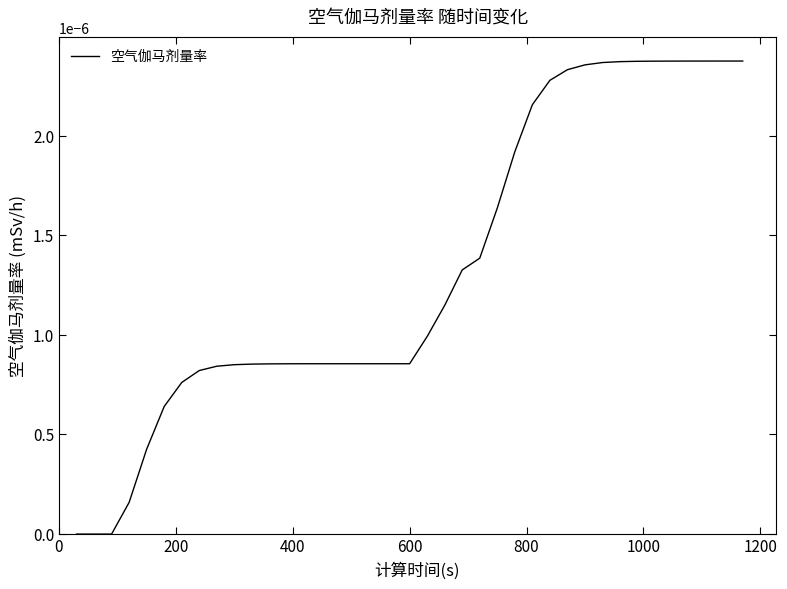

How many lines are shown in the chart?

1